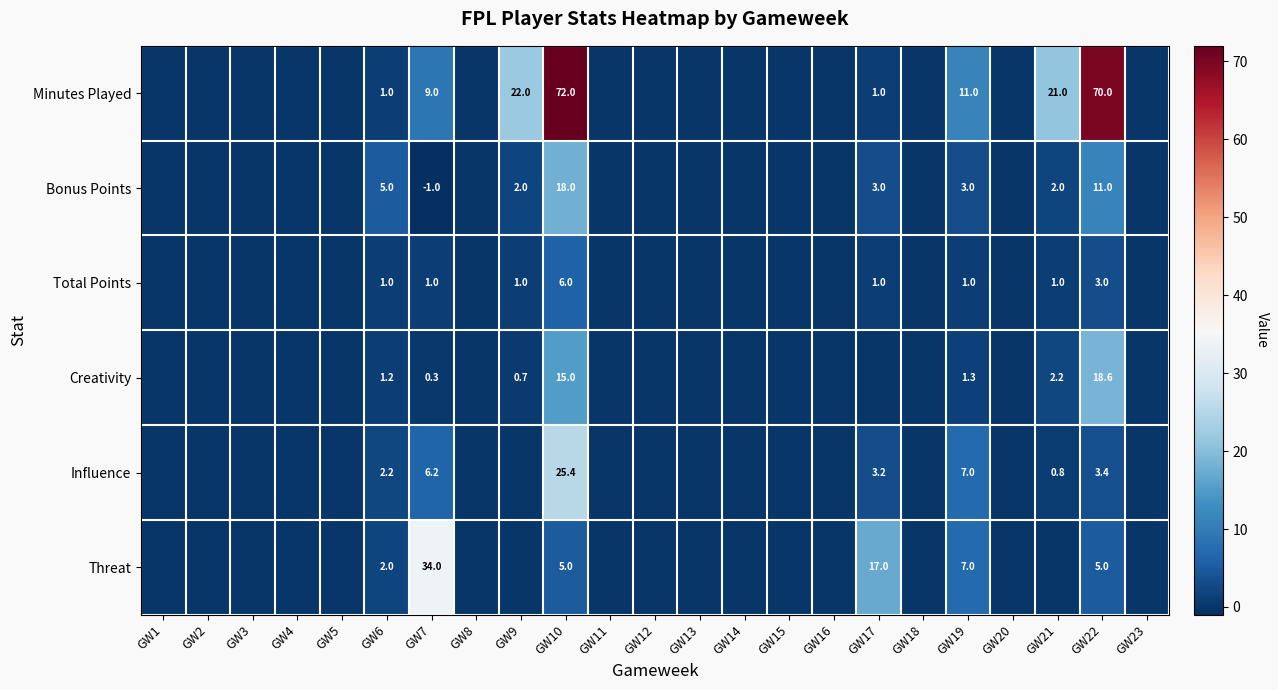

What is the spread (max minus min) of values at GW7?

35.0